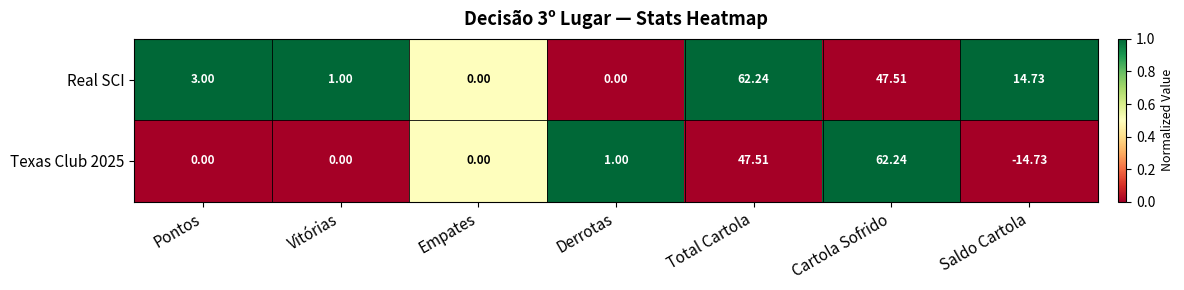

Which series has the largest total across all categories?

Real SCI